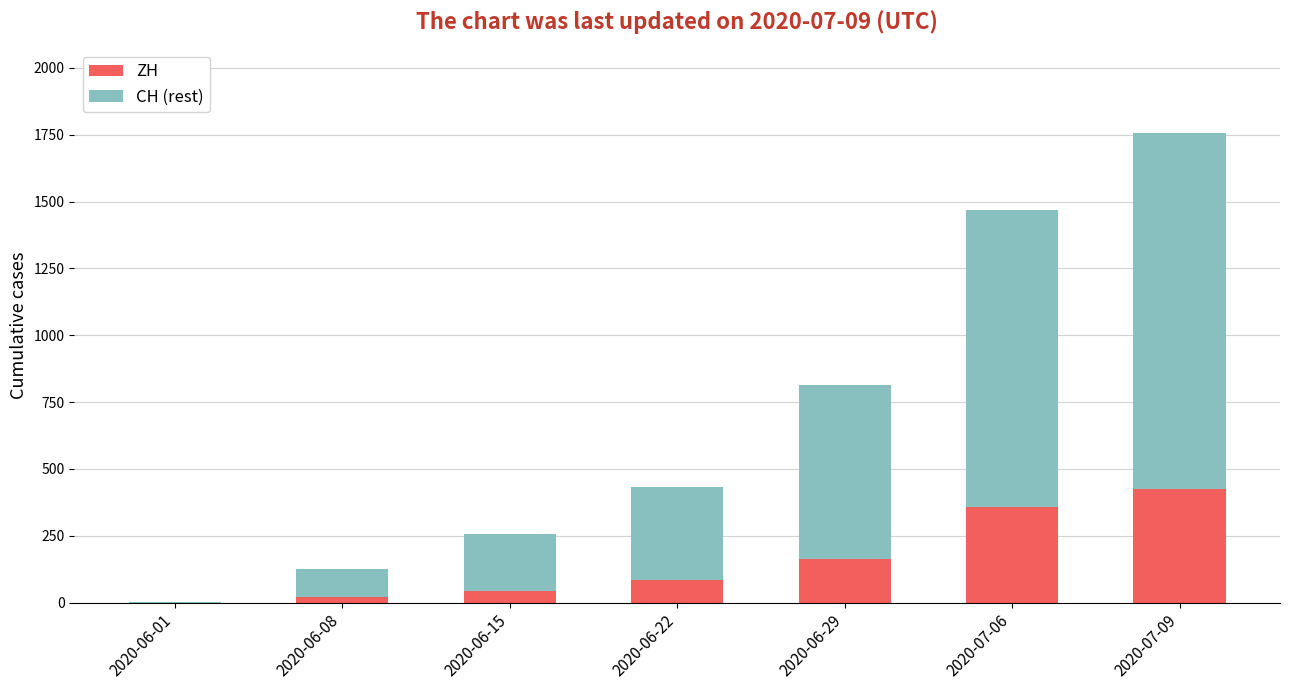

What is the highest value of the ZH series?

424